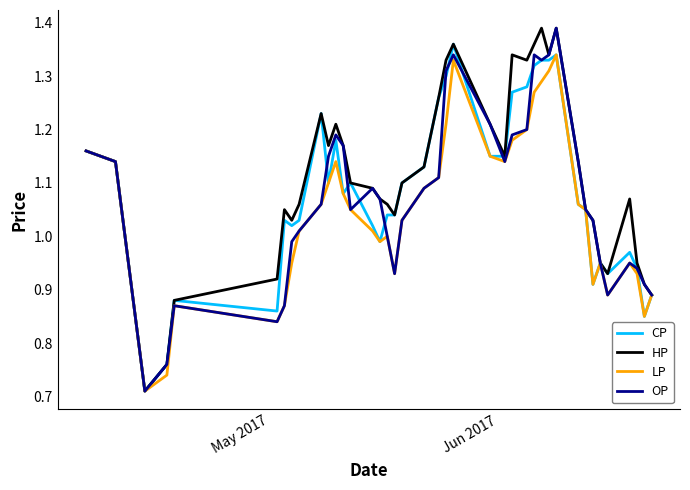

Which series has the largest total across all categories?

HP